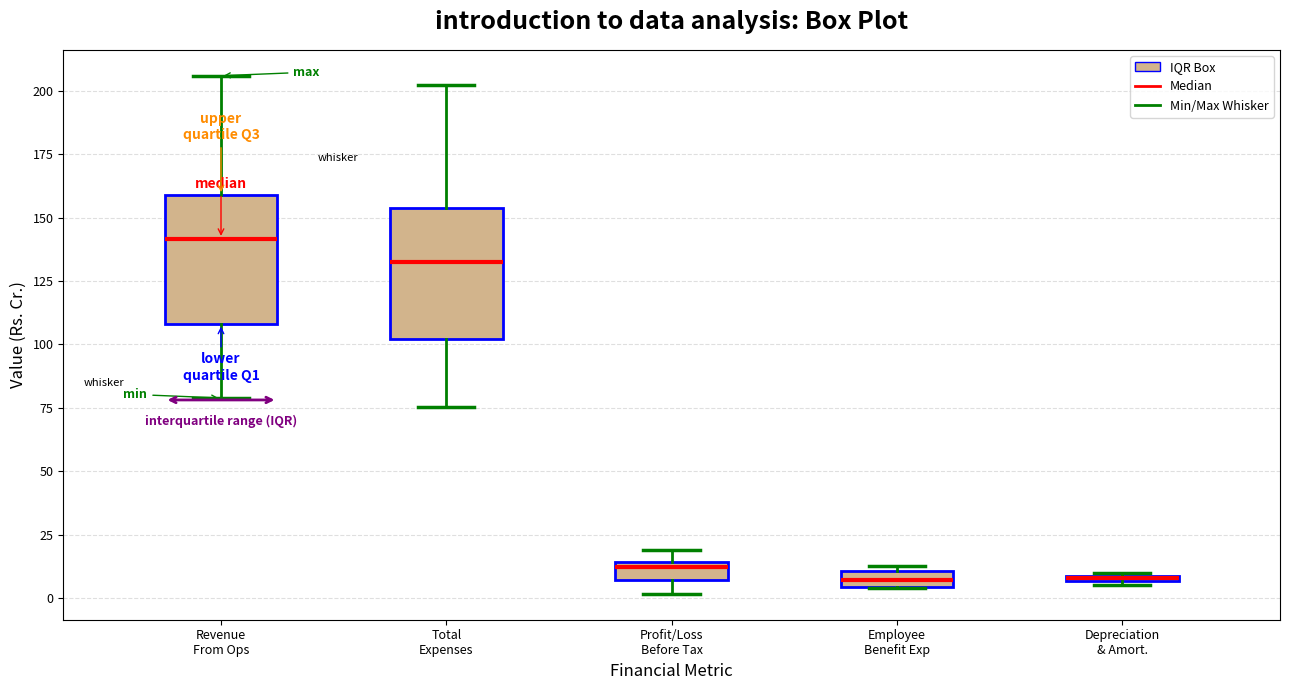

Which box's median line is the highest?

Revenue From Ops